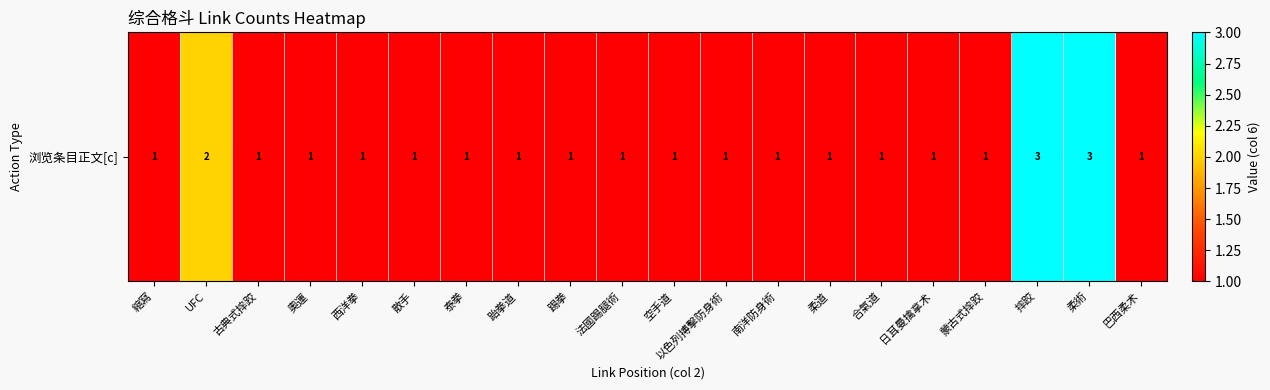

What is the change in value from 摔跤 to 巴西柔术?

-2